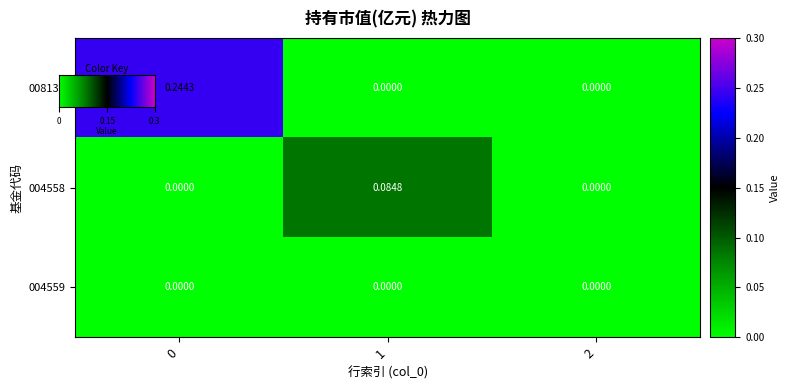

How many categories are shown in the chart?

3